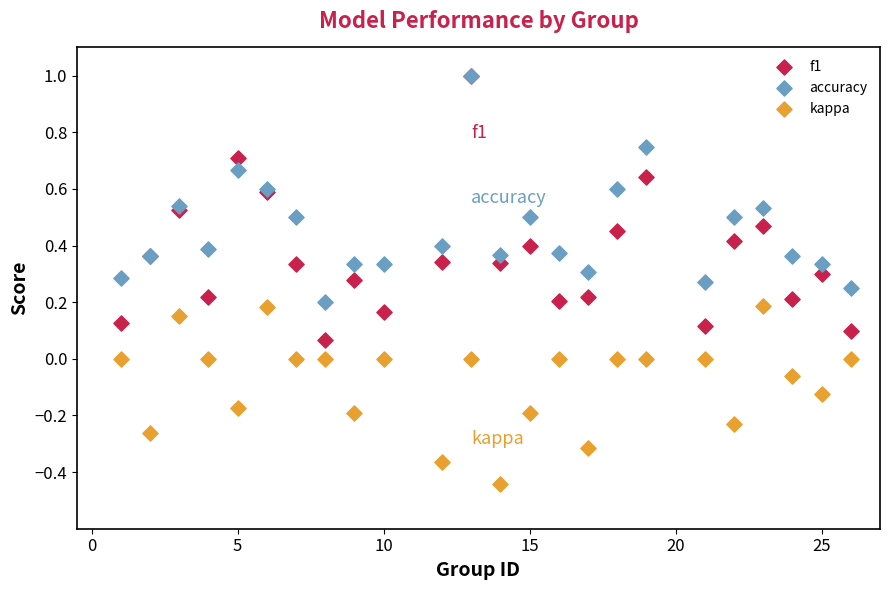

What are all the series names shown in the legend?

f1, accuracy, kappa